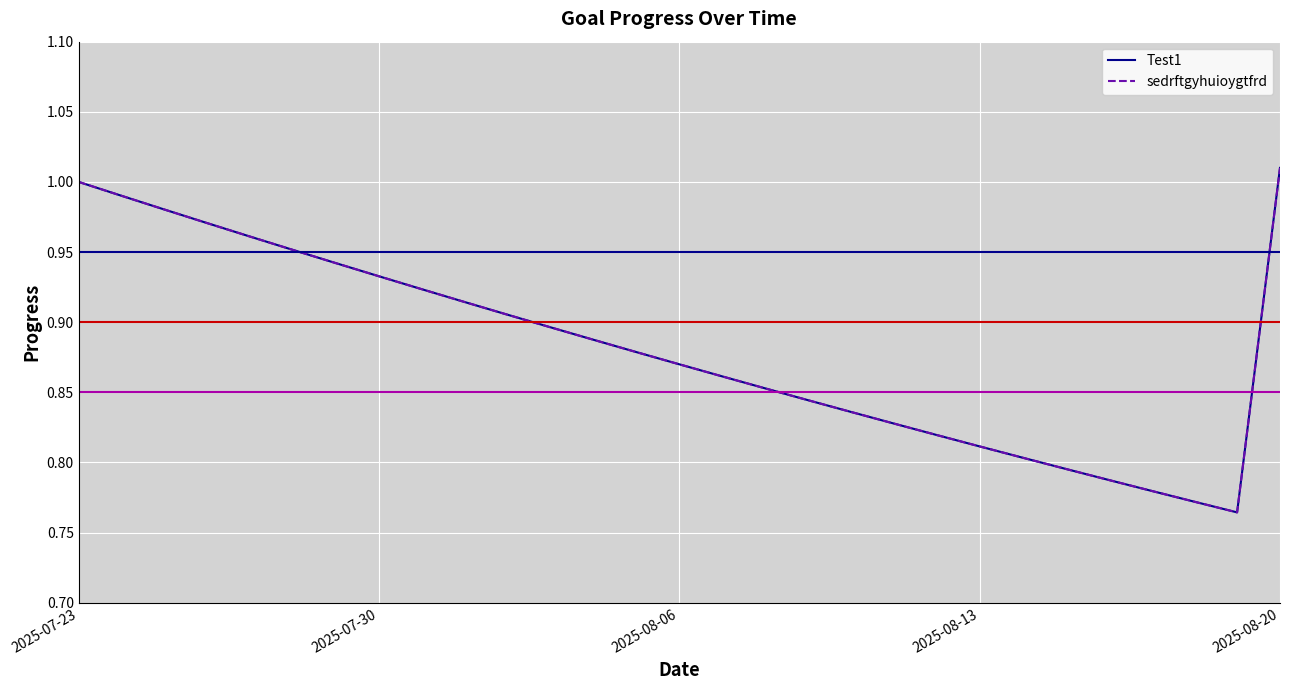

At which category does Test1 reach its first local valley?

27